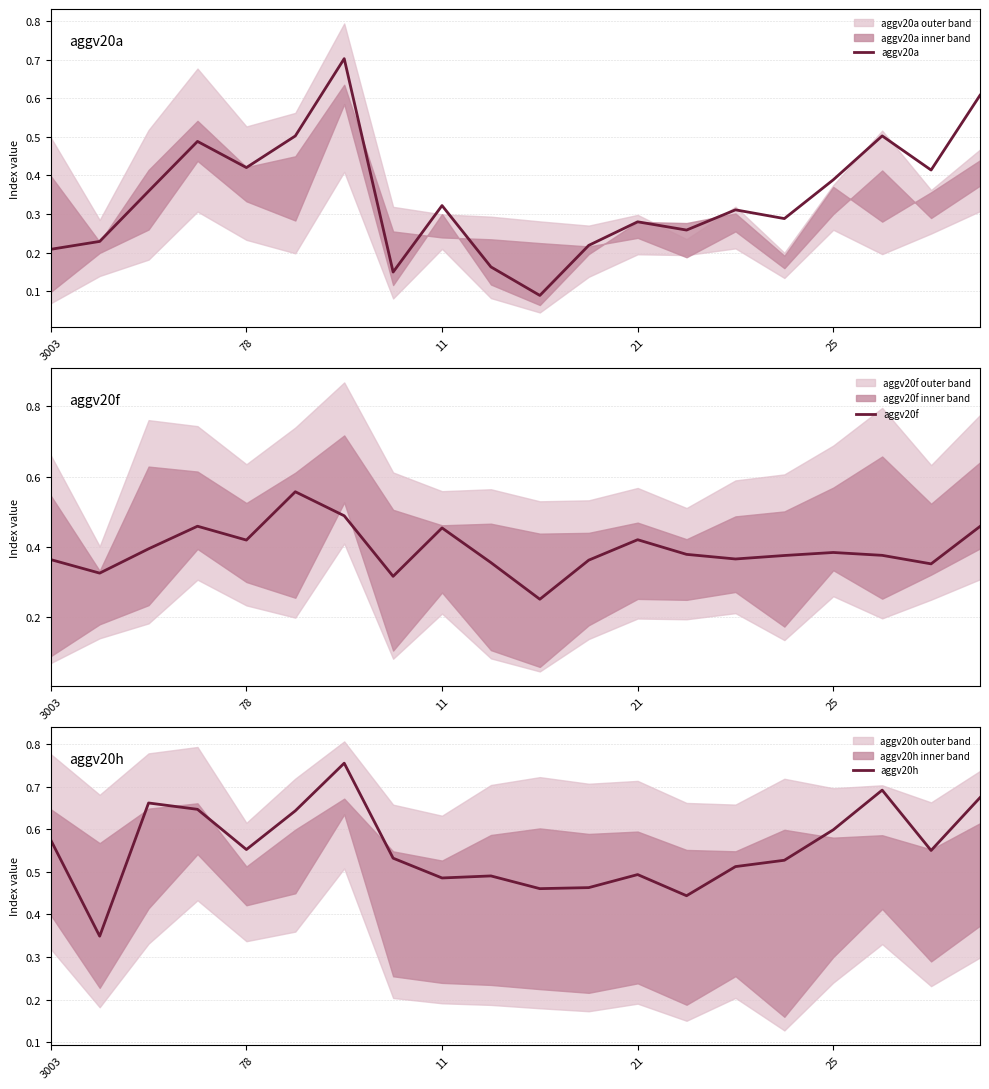

What is the highest value of the aggv20a series?

0.7